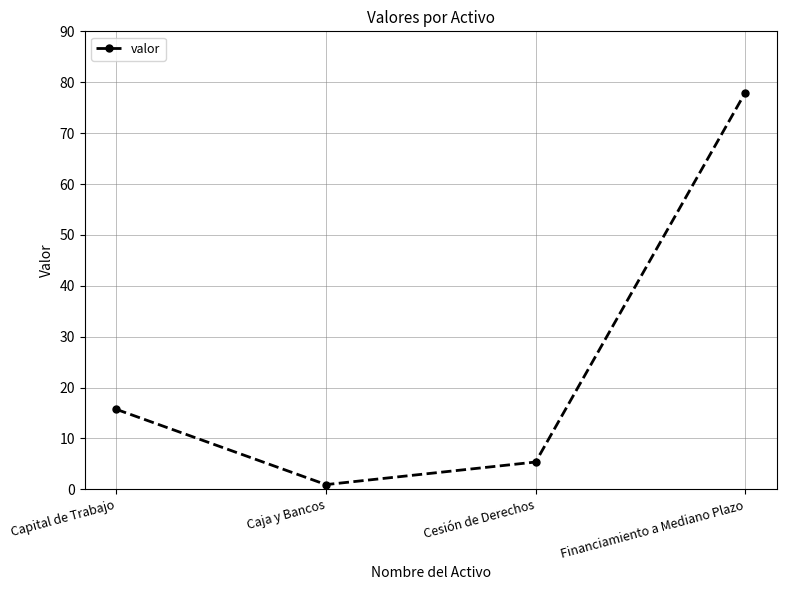

What is the average value?

25.0